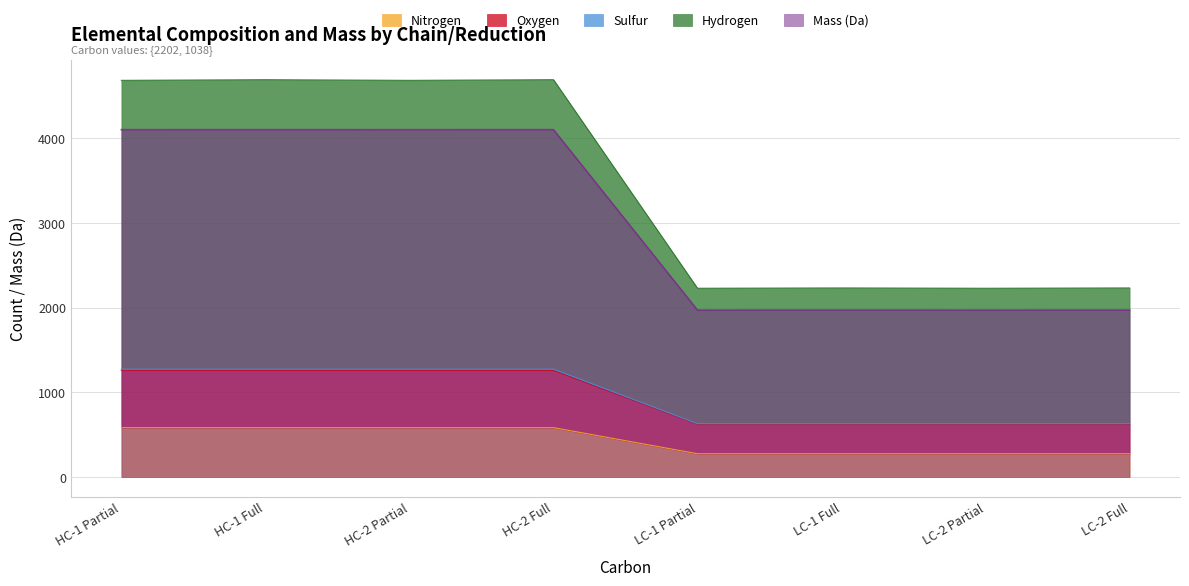

True or false: Oxygen has more than 2 interior local peaks.

False